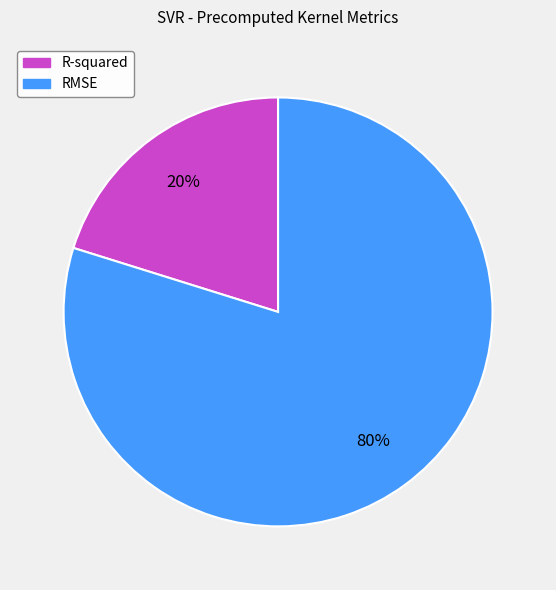

Is it true that RMSE is 67% of the pie?

False